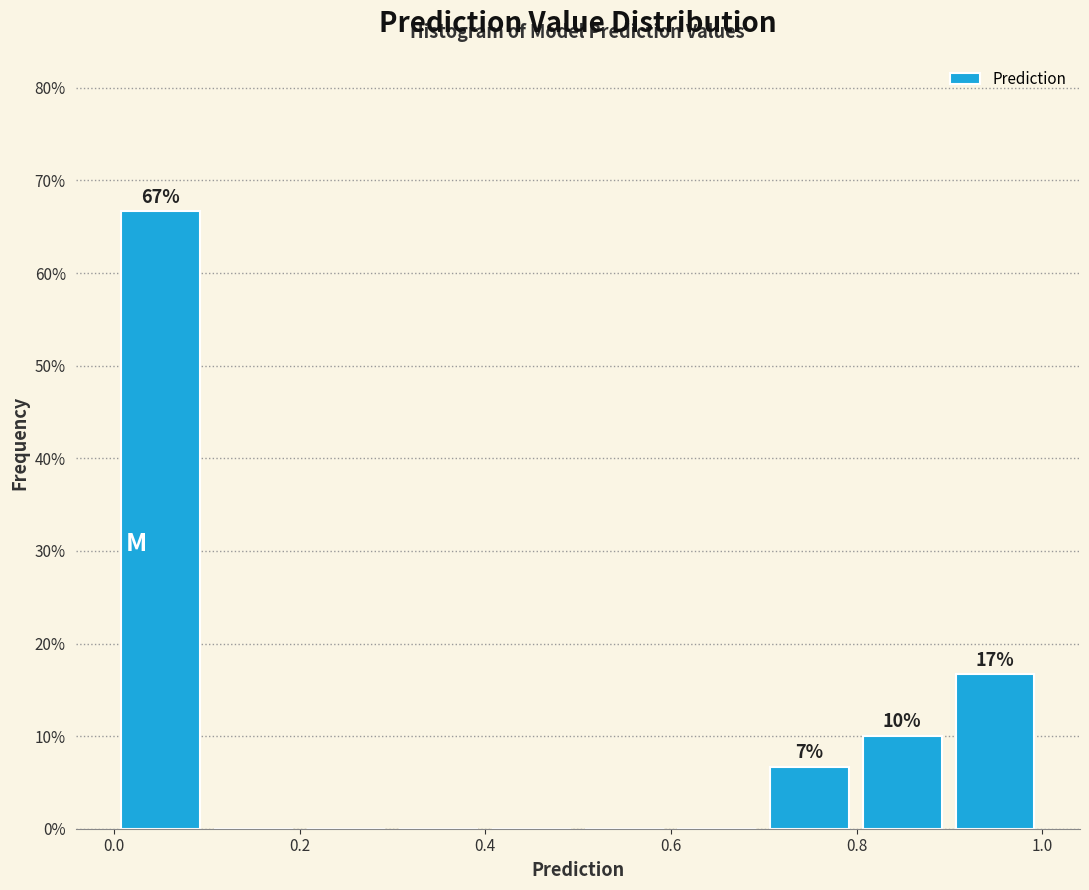

Which range on the x-axis has the tallest bar?

0.0 to 0.1